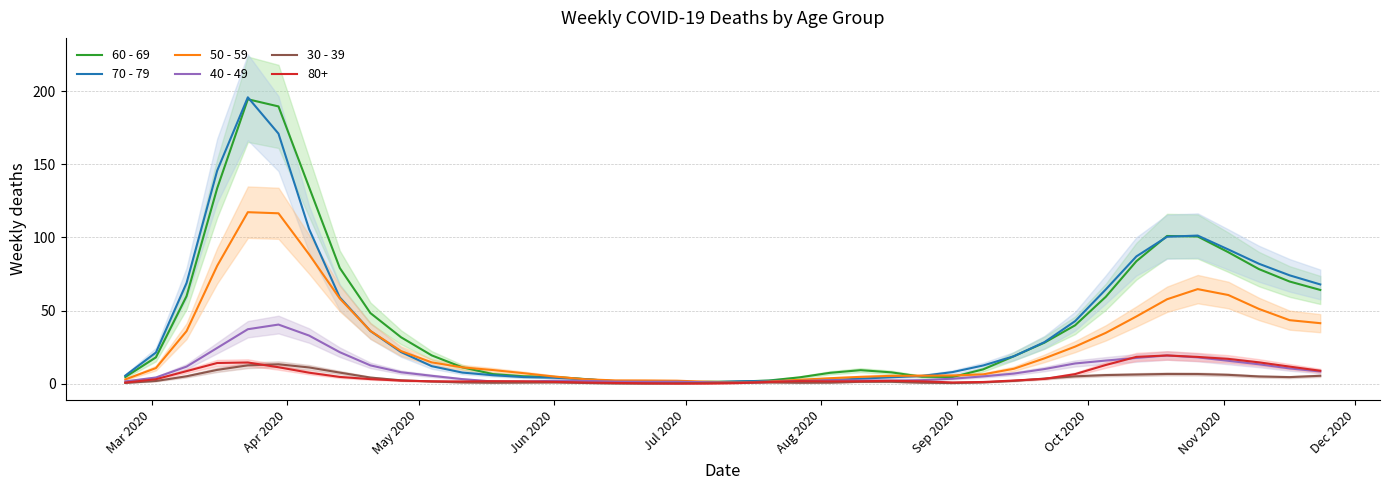

What is the highest value of the 70 - 79 series?

195.7